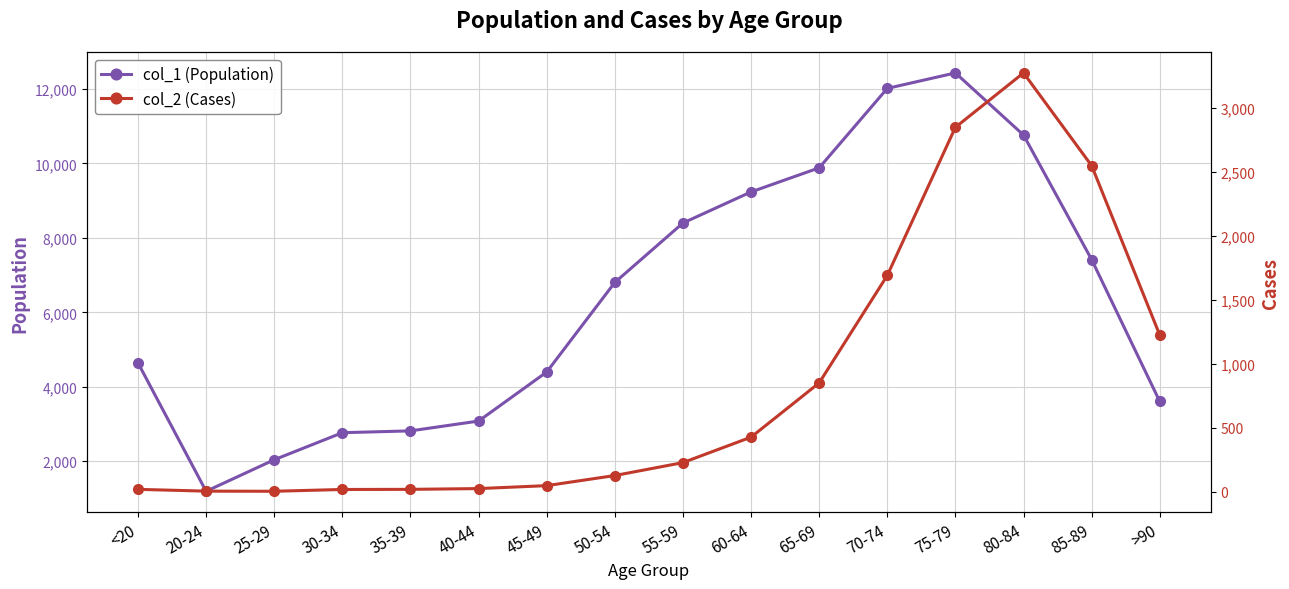

What is the label of the 16th point from the left?

>90